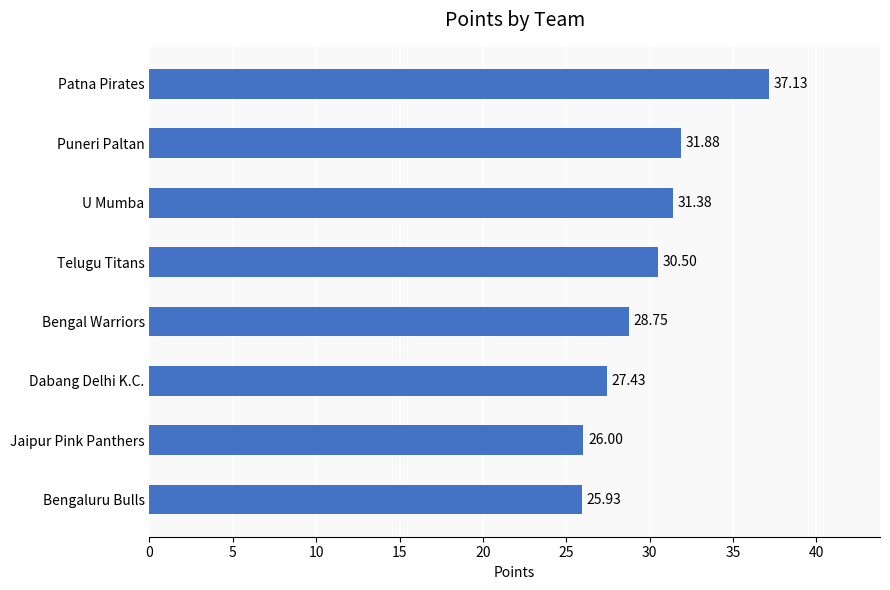

Which label corresponds to the smallest value in the chart?

Bengaluru Bulls